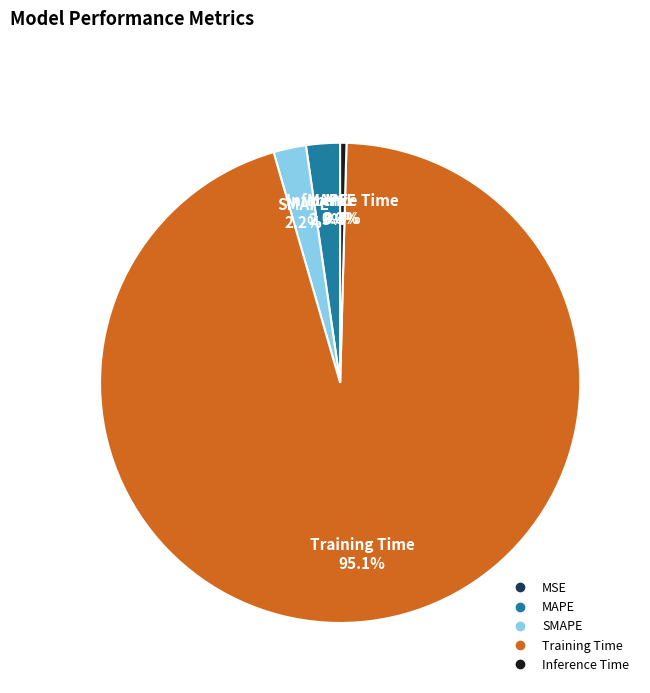

Does any single category account for the majority?

Yes